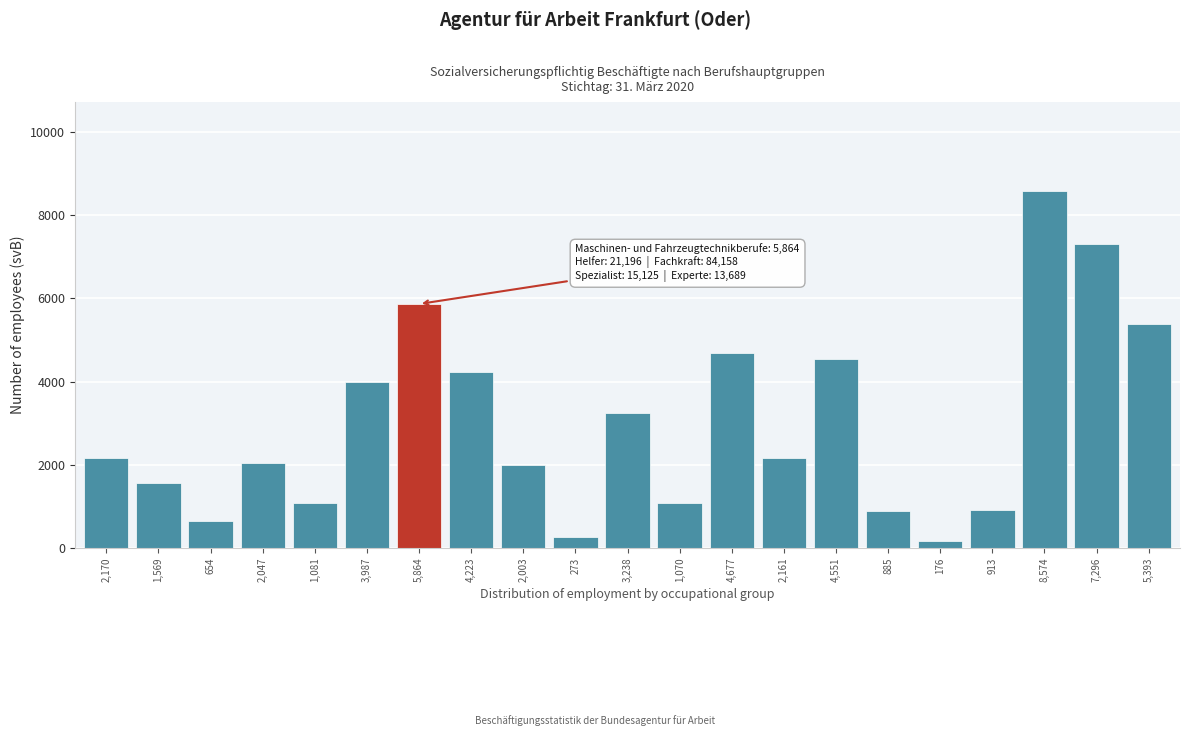

At which category does the chart reach its peak across all series?

8,574